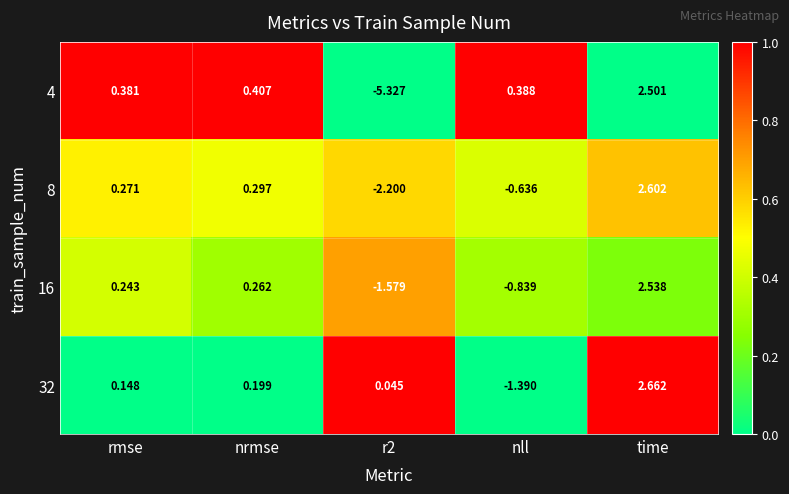

At which label does 32 first exceed 0?

rmse